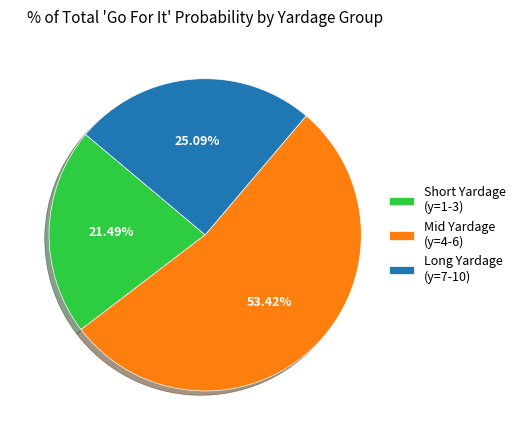

Is the sum of Short Yardage (y=1-3) and Mid Yardage (y=4-6) greater than half?

Yes